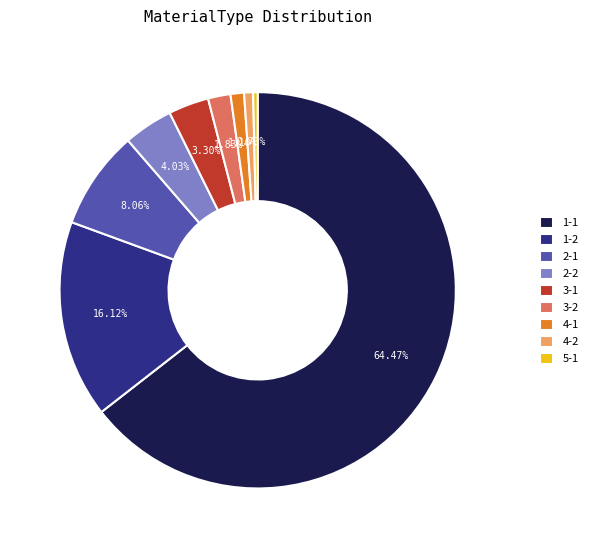

True or false: 3-2 accounts for 15% of the total.

False